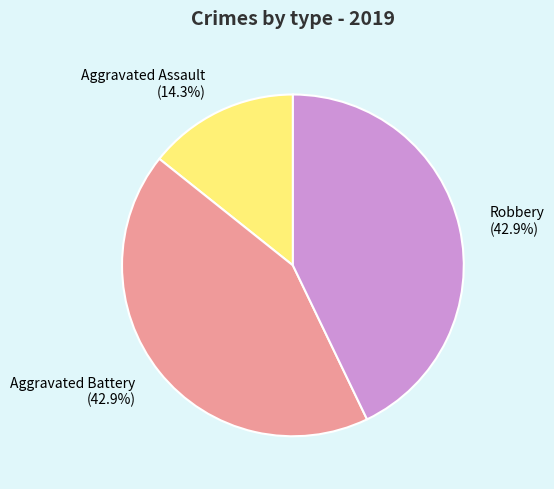

Is it true that Robbery is 52% of the pie?

False